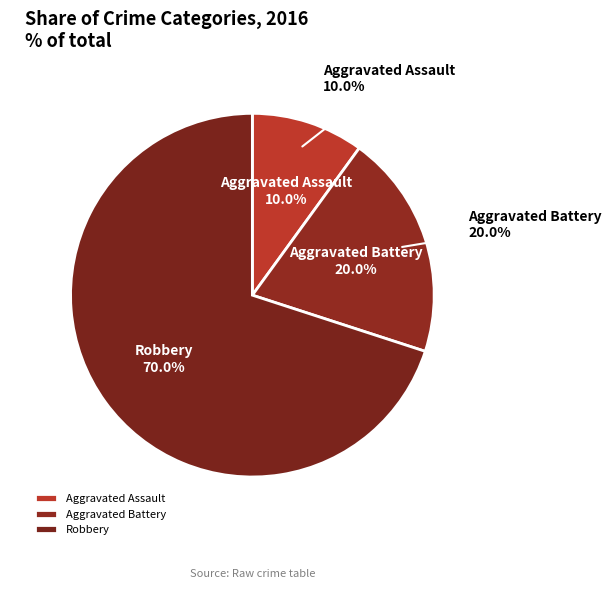

Which slice is the largest?

Robbery